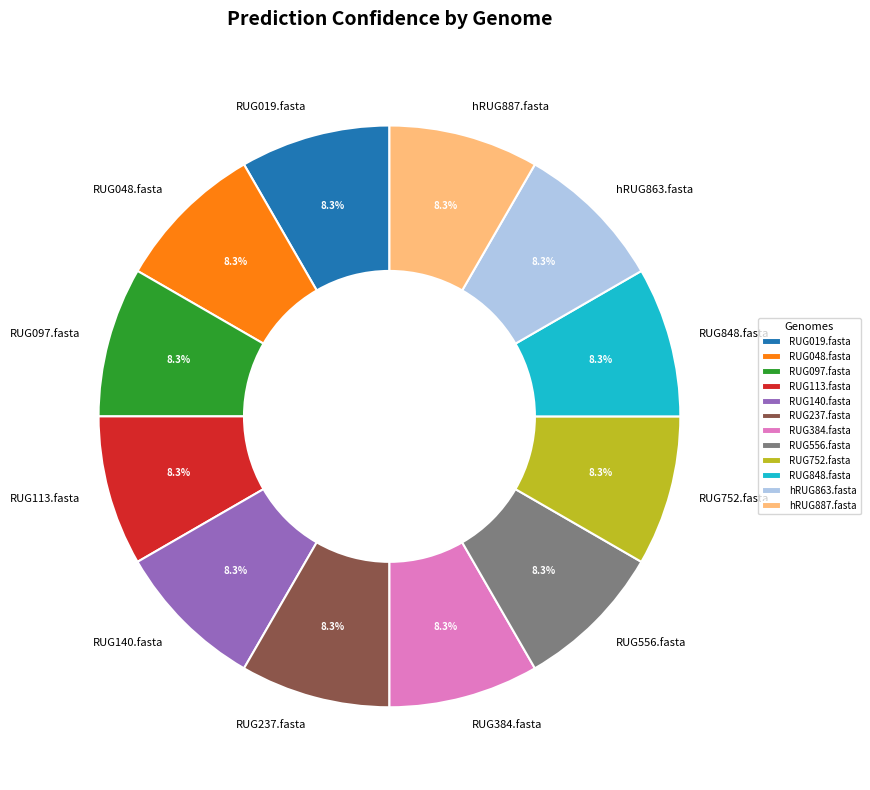

Is it true that RUG556.fasta is 1% of the pie?

False